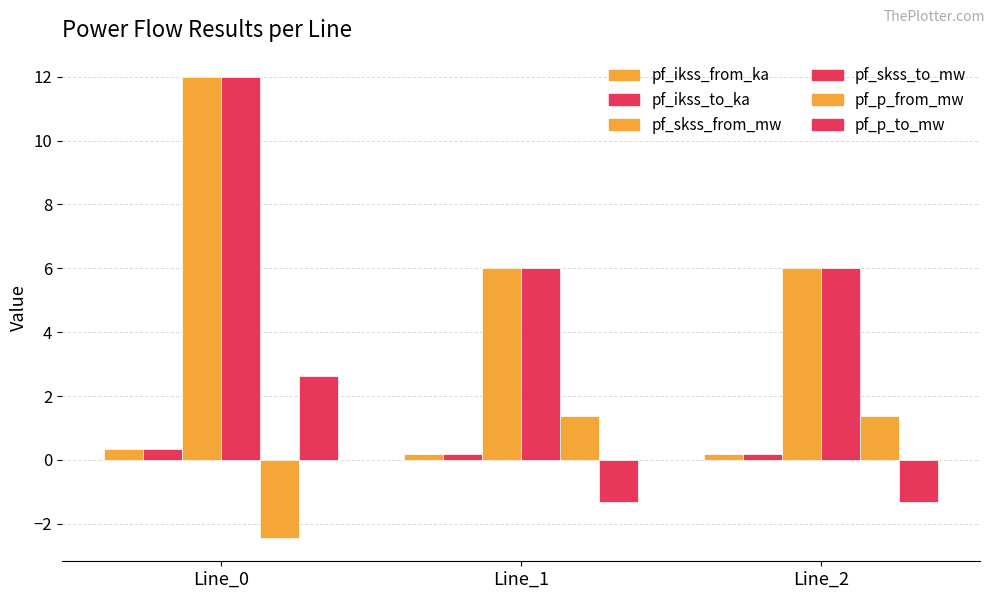

What is the total value across all series at Line_0?

24.9